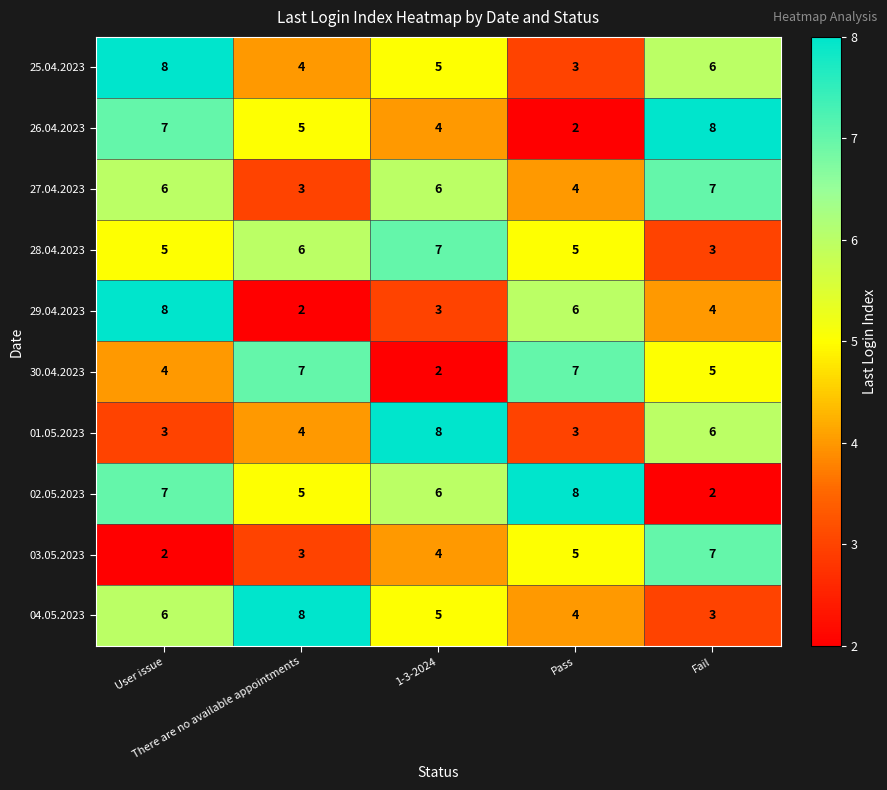

At how many categories does at least one series exceed 2?

5